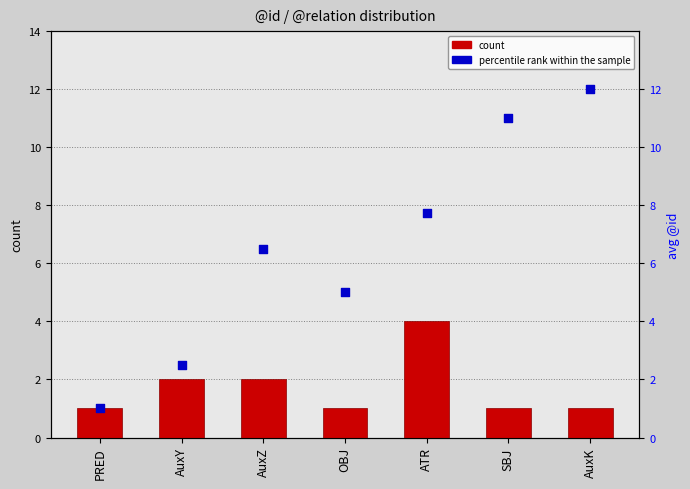

Which series reaches the maximum Y coordinate?

percentile rank within the sample